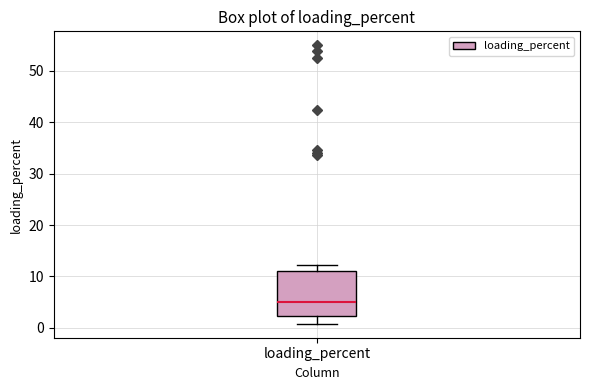

Read this box plot against the y-axis: the position of the median line, the range covered by the box, and the ends of both whiskers. The values are not printed on the chart, so give them approximately, as read against the axis.

median 5, box 2 to 11, whiskers 1 to 12